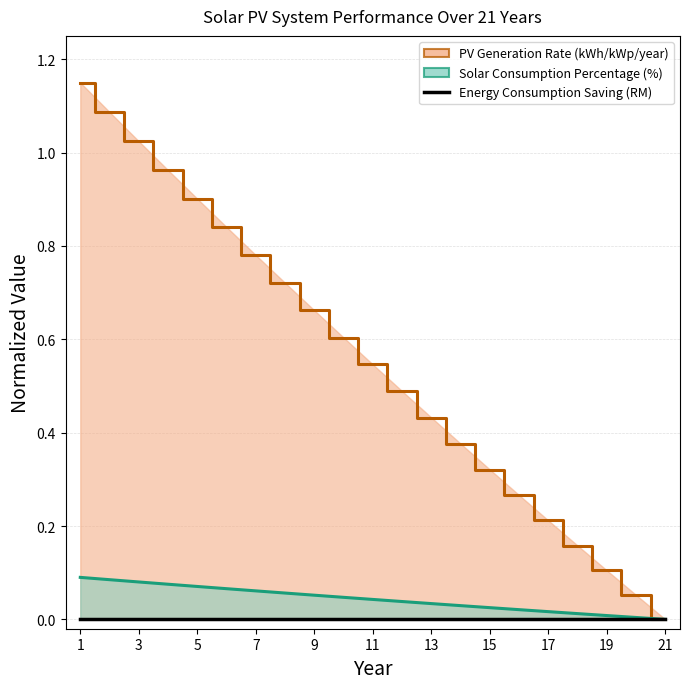

What is the total value across all series at 11?

0.6